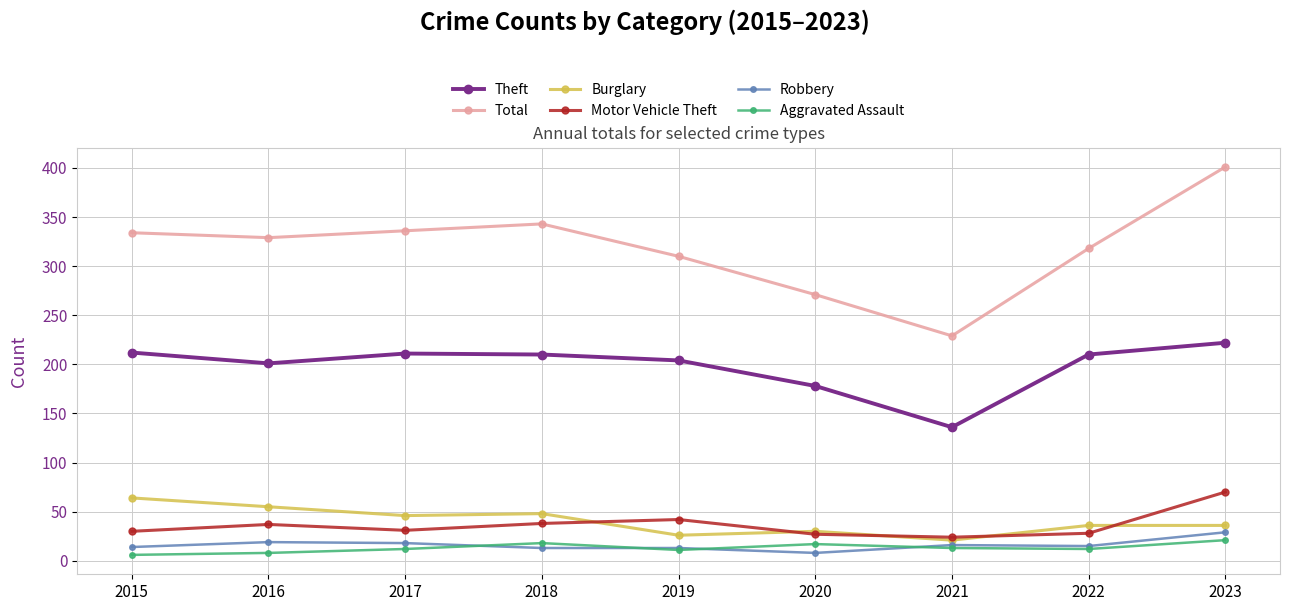

List the series in order of their peak value, highest first.

Total, Theft, Motor Vehicle Theft, Burglary, Robbery, Aggravated Assault